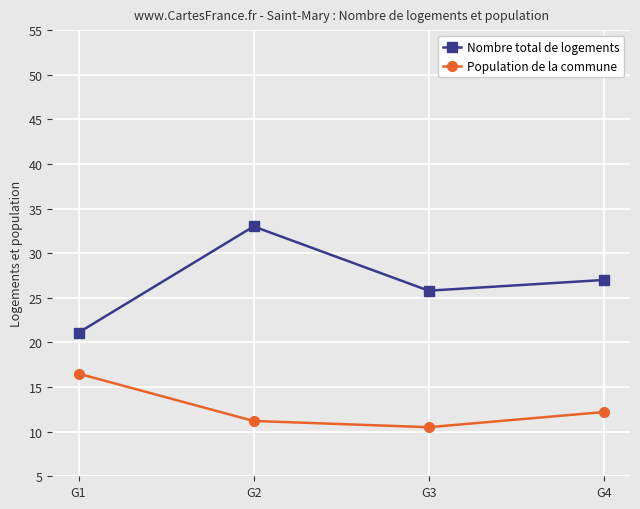

List the series in order of their peak value, highest first.

Nombre total de logements, Population de la commune